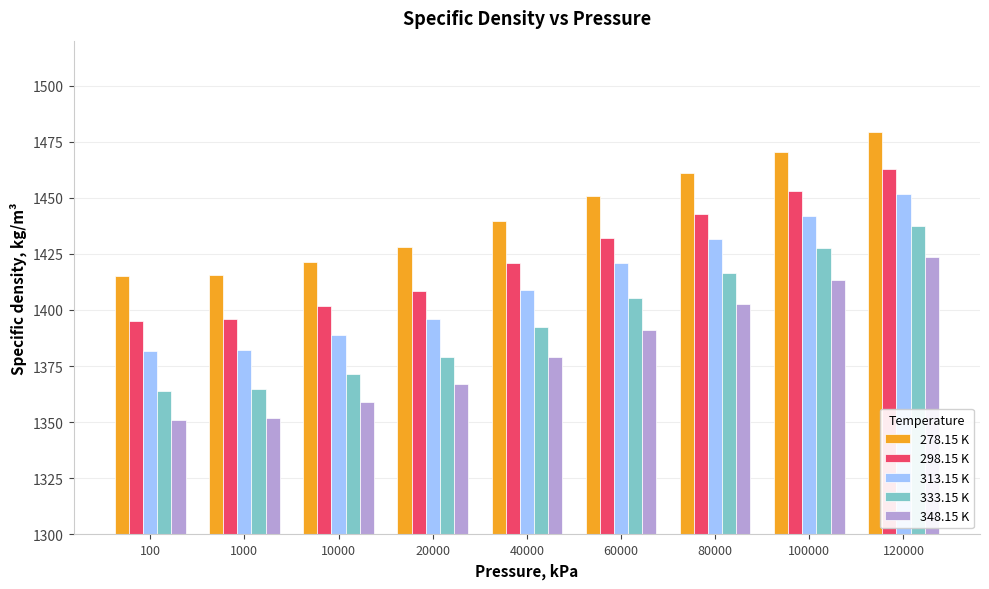

What is the total value across all series at 120000?

7254.9